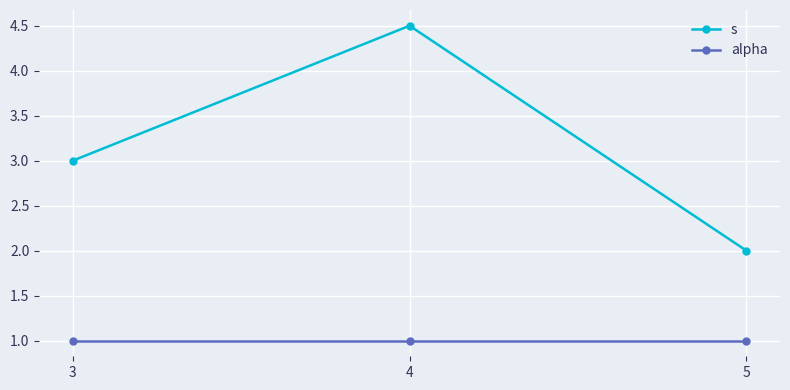

What is the minimum value shown in the chart?

1.0